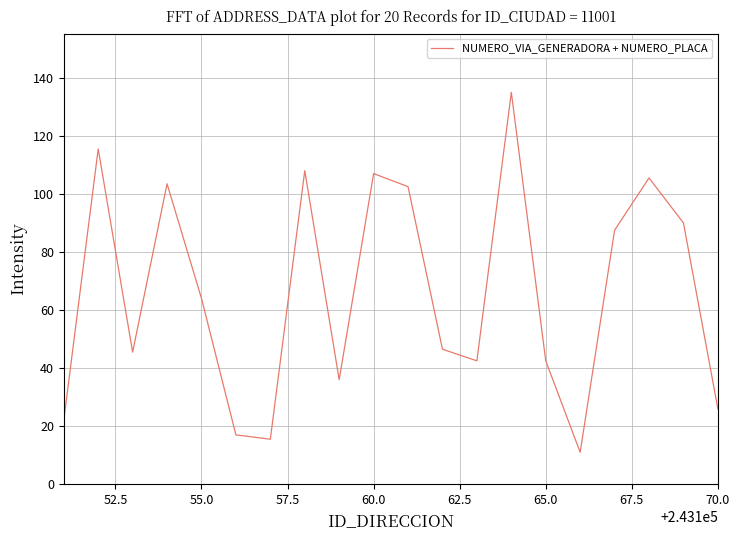

What is the maximum value shown in the chart?

135.0